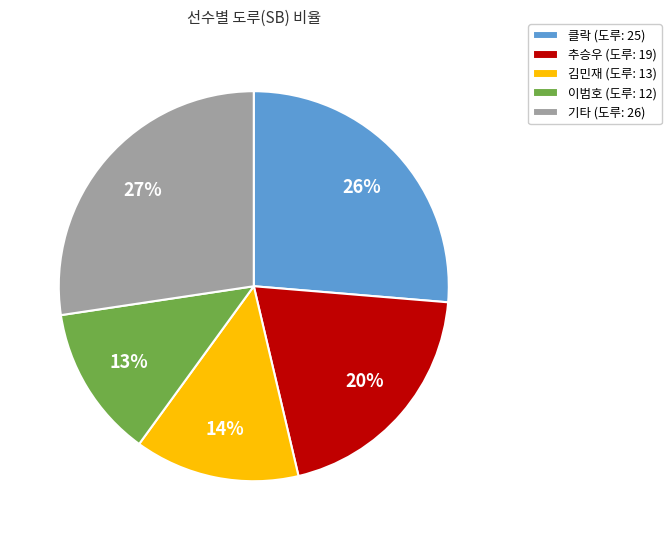

Count the number of slices in the pie.

5